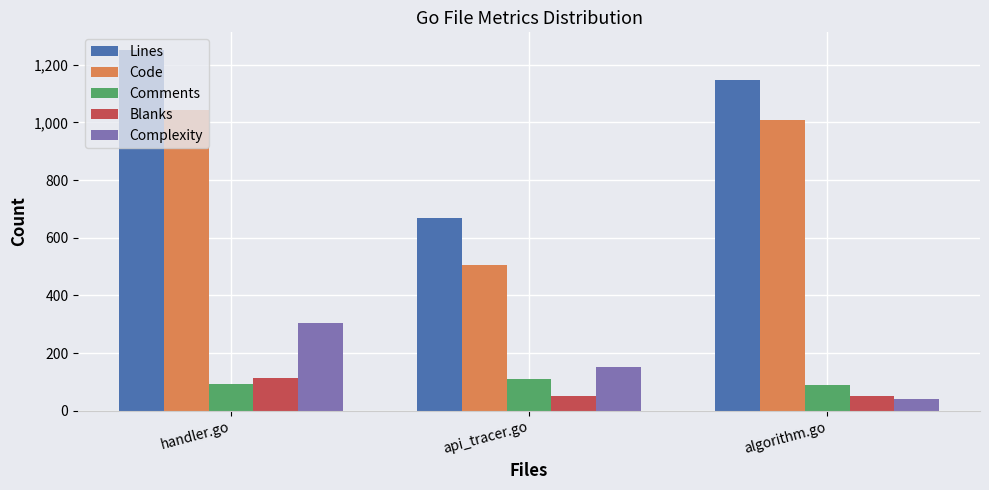

At which label does Comments reach its peak?

api_tracer.go